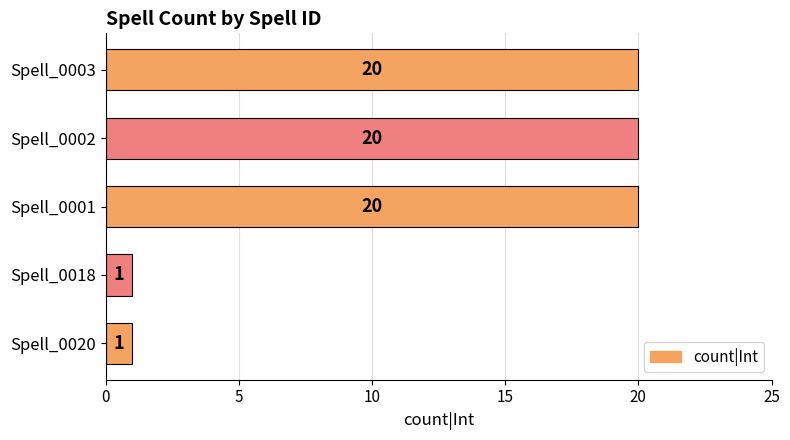

How many values are between 1 and 20?

5